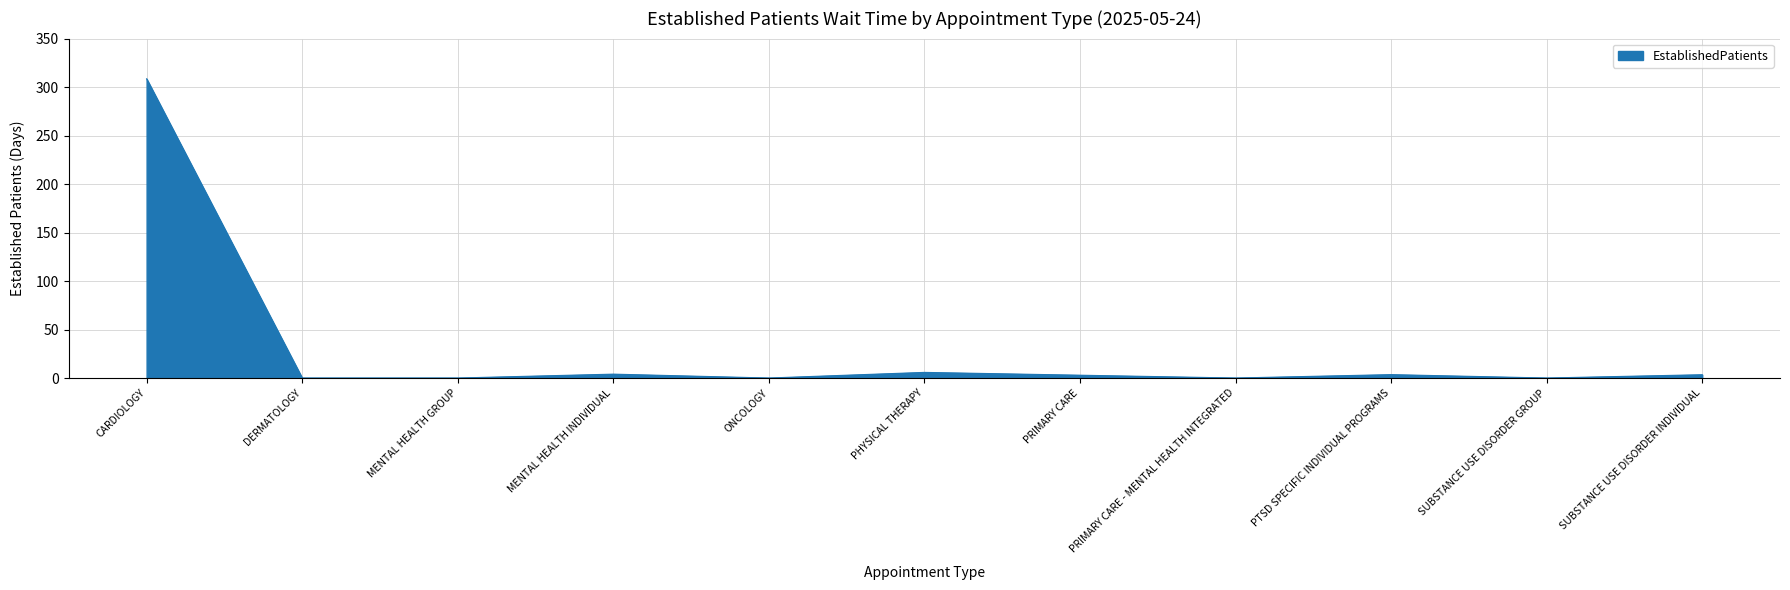

What is the difference between the values at CARDIOLOGY and MENTAL HEALTH GROUP?

308.5